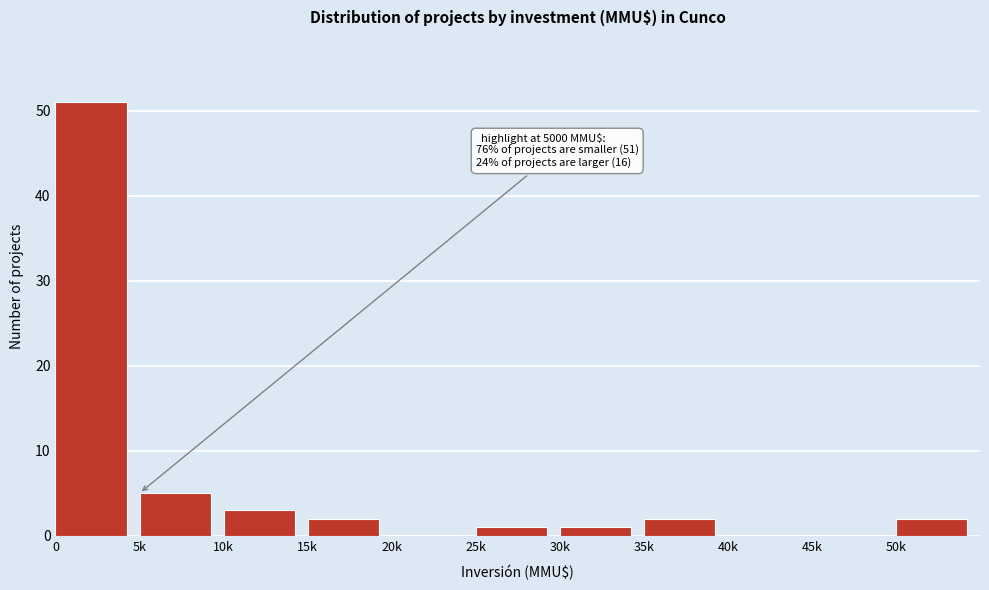

Reading left to right, list all the values displayed in this chart.

0=51	5k=5	10k=3	15k=2	20k=0	25k=1	30k=1	35k=2	40k=0	45k=0	50k=2